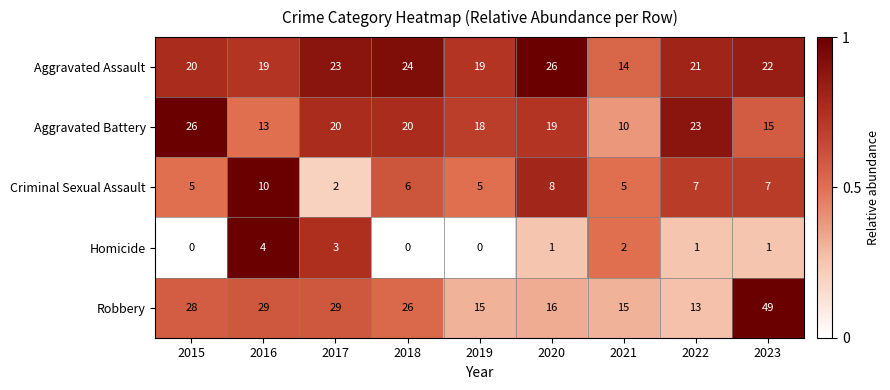

Which series has the largest total across all categories?

Robbery